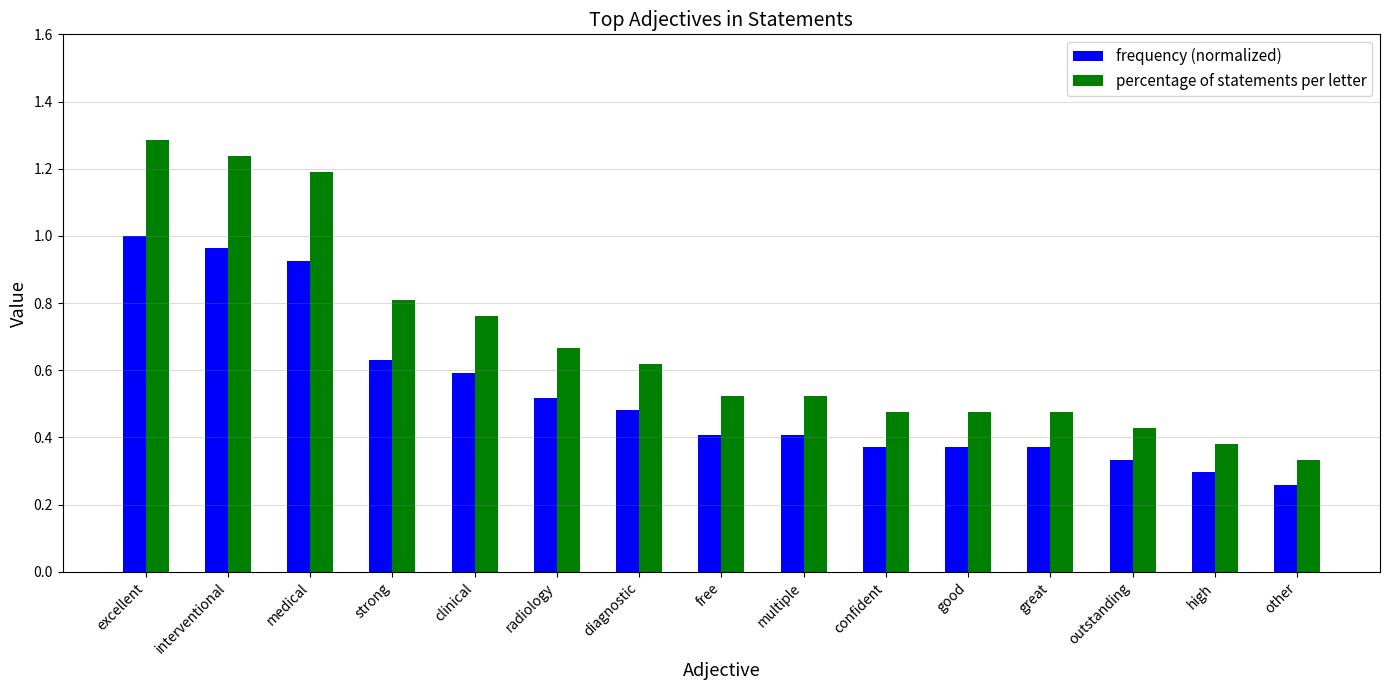

How many groups of bars are there?

15